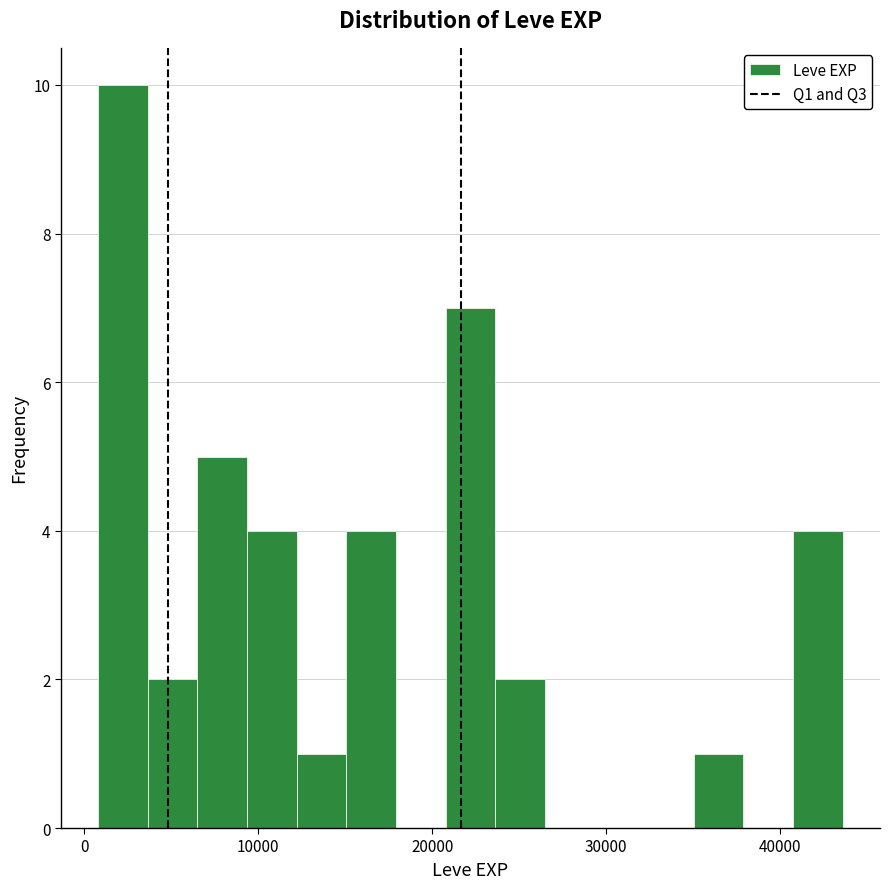

Read against the x-axis, roughly where is the centre of the tallest bar?

2000